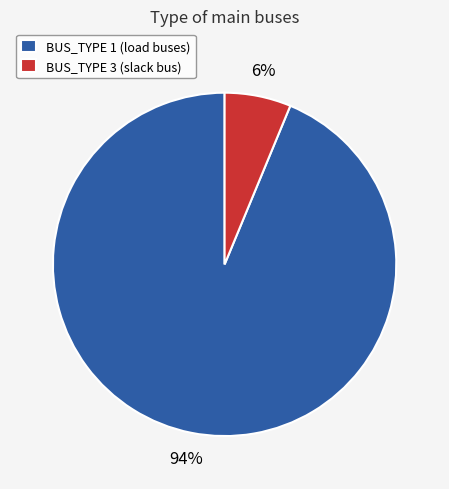

Rank the categories by value from highest to lowest.

BUS_TYPE 1 (load buses), BUS_TYPE 3 (slack bus)